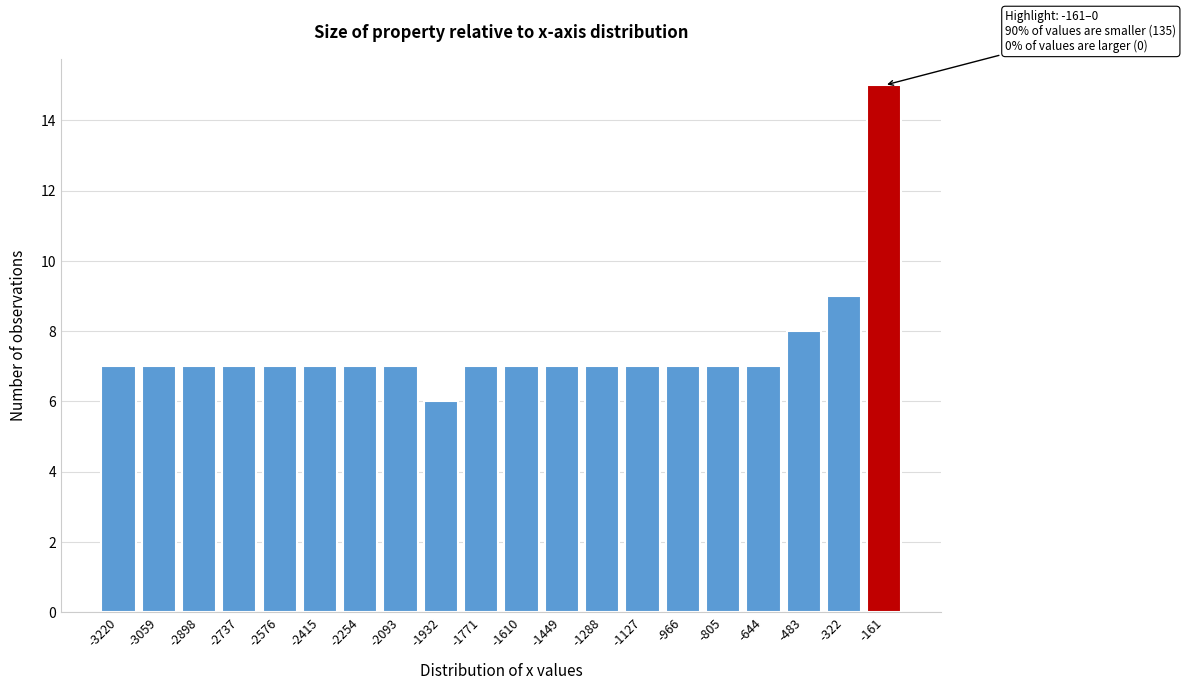

Reading right to left, transcribe all the data shown in this chart.

-161=15	-322=9	-483=8	-644=7	-805=7	-966=7	-1127=7	-1288=7	-1449=7	-1610=7	-1771=7	-1932=6	-2093=7	-2254=7	-2415=7	-2576=7	-2737=7	-2898=7	-3059=7	-3220=7